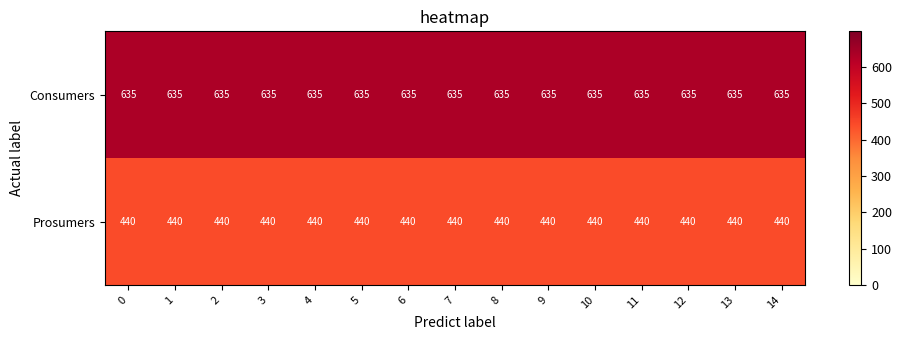

What is the spread (max minus min) of values at 7?

195